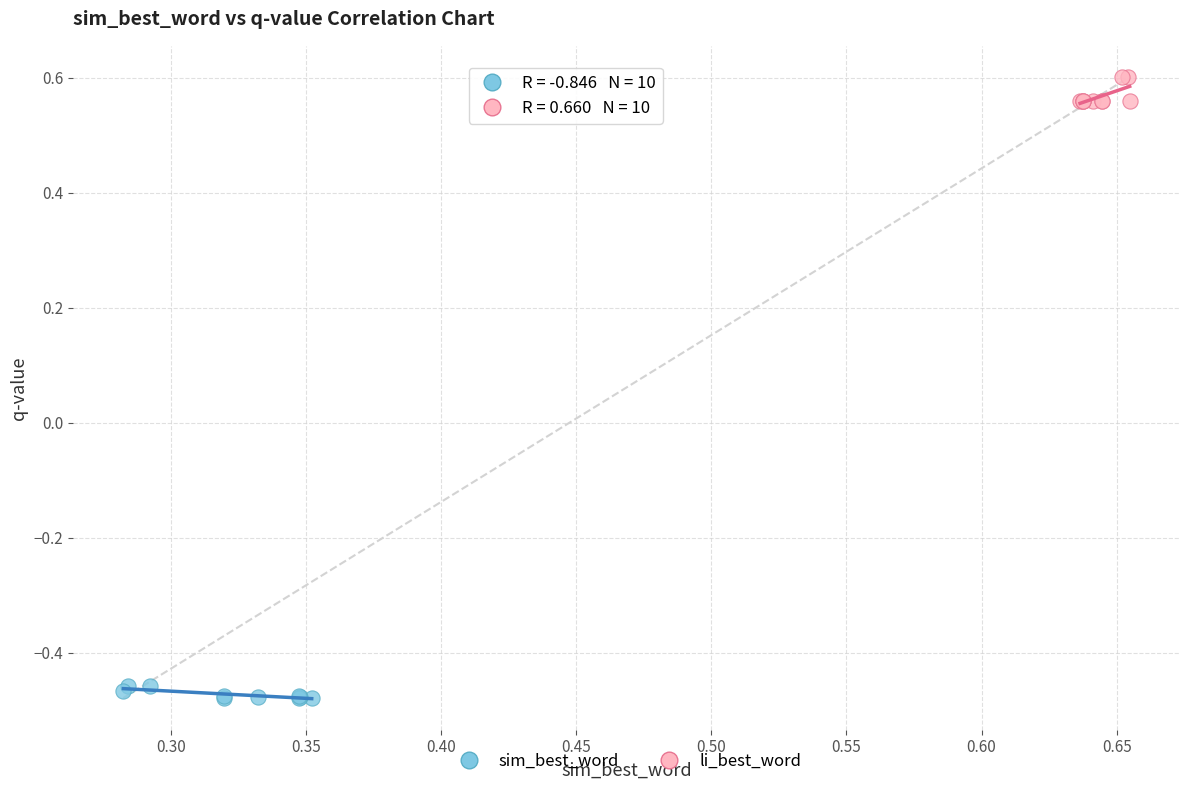

Which series reaches the maximum Y coordinate?

li_best_word